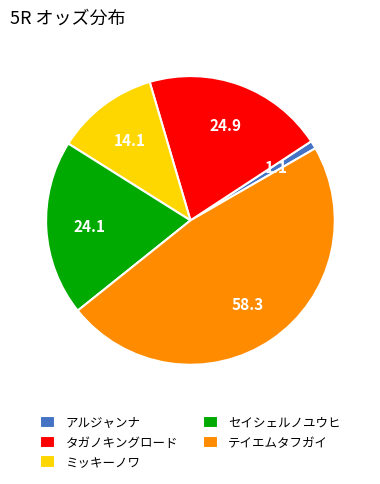

How many segments does this pie chart have?

5